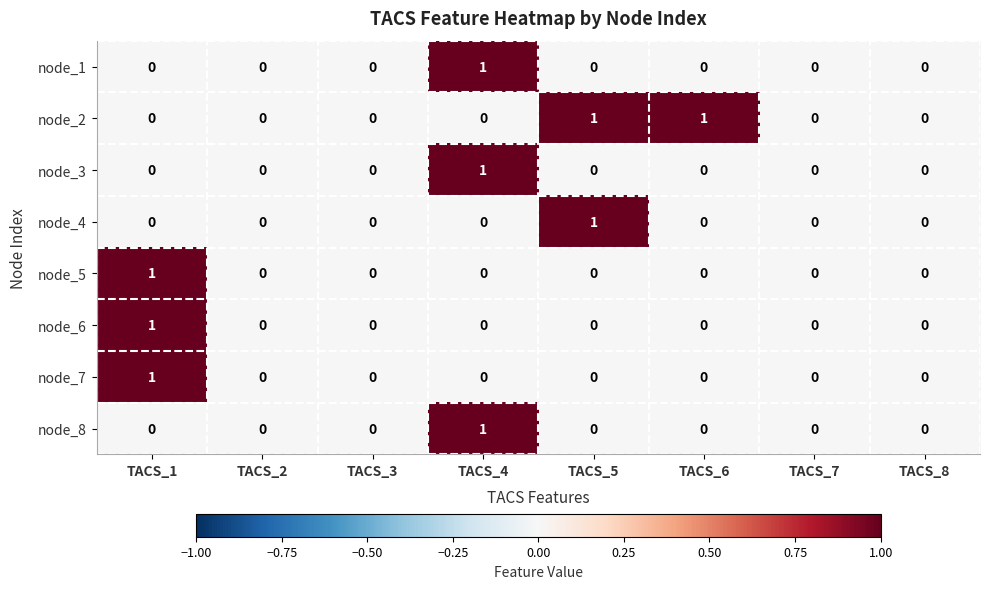

How many values in node_4 are above zero?

1